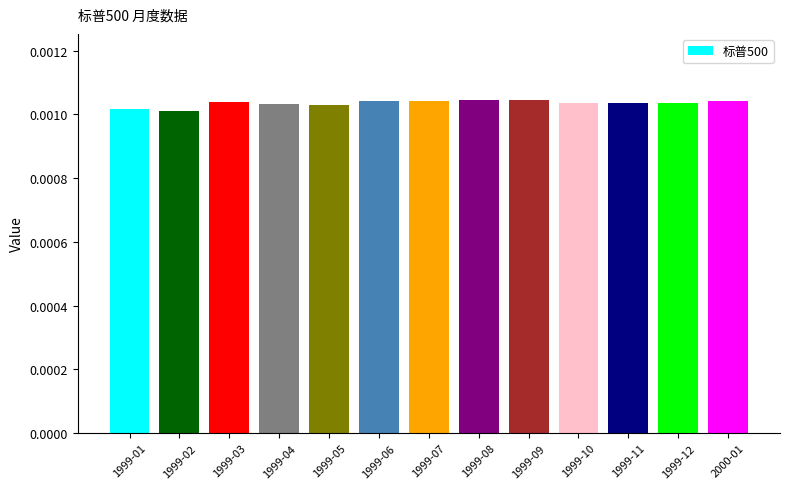

How many categories are shown in the chart?

13